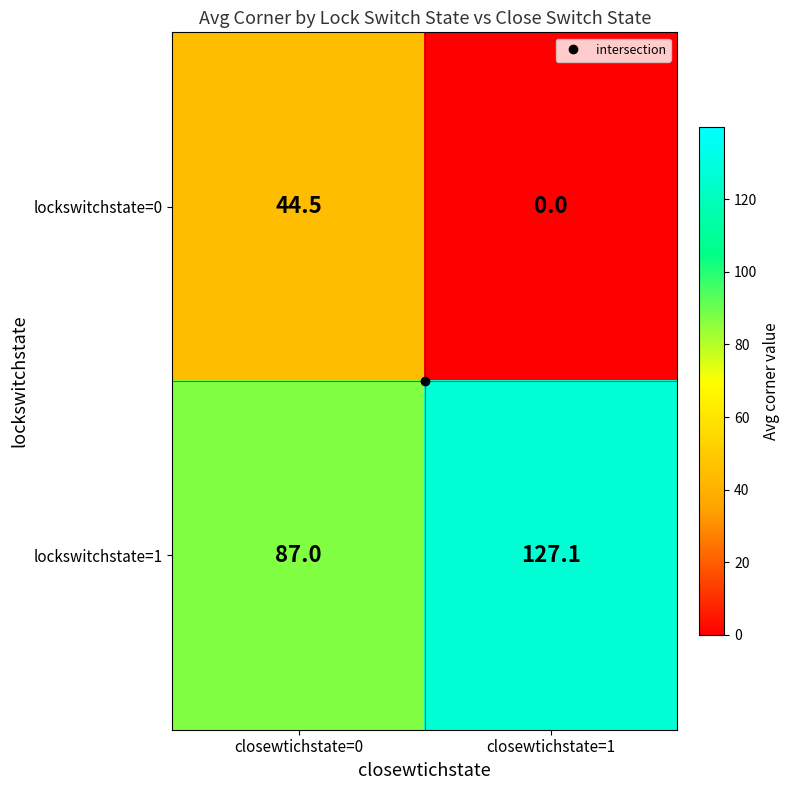

At how many categories does at least one series exceed 52?

2